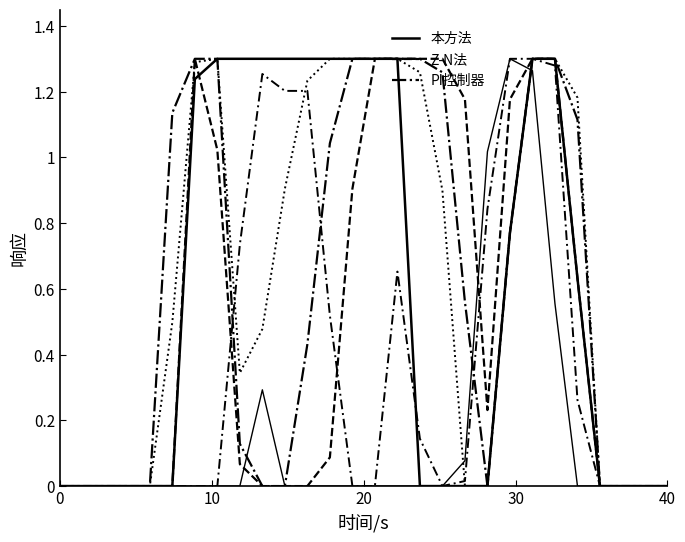

How many lines are shown in the chart?

6